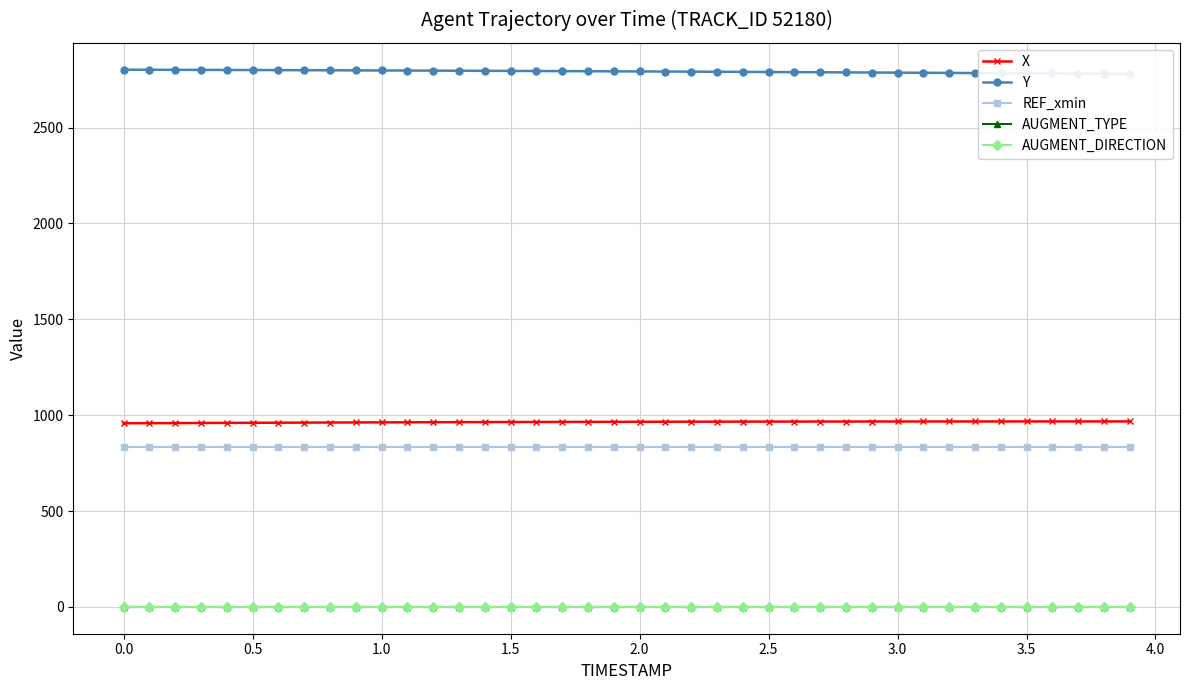

What is the maximum value for X?

967.3